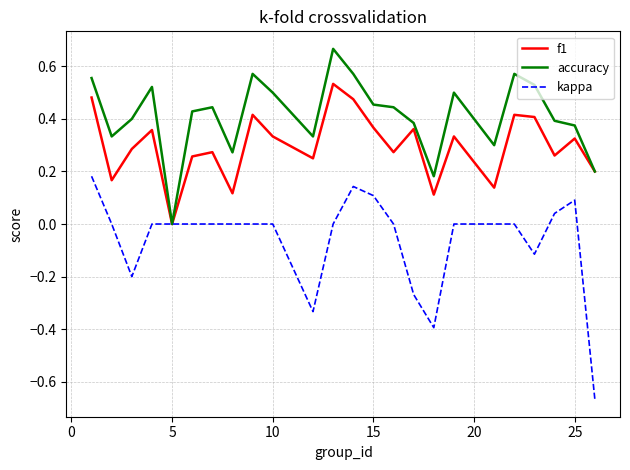

Which series has the largest total across all categories?

accuracy